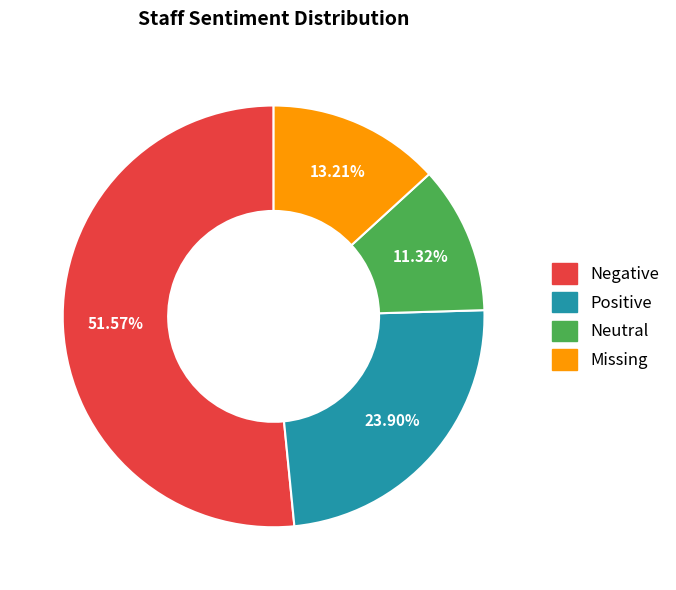

Approximately how many times larger is the value at Neutral compared to Missing?

0.9